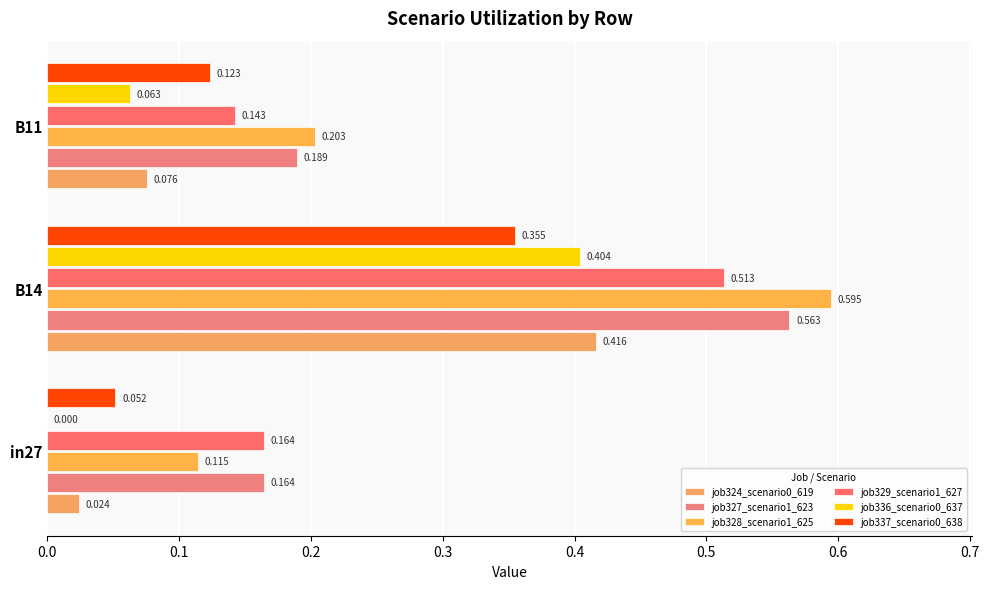

How many categories are shown in the chart?

3